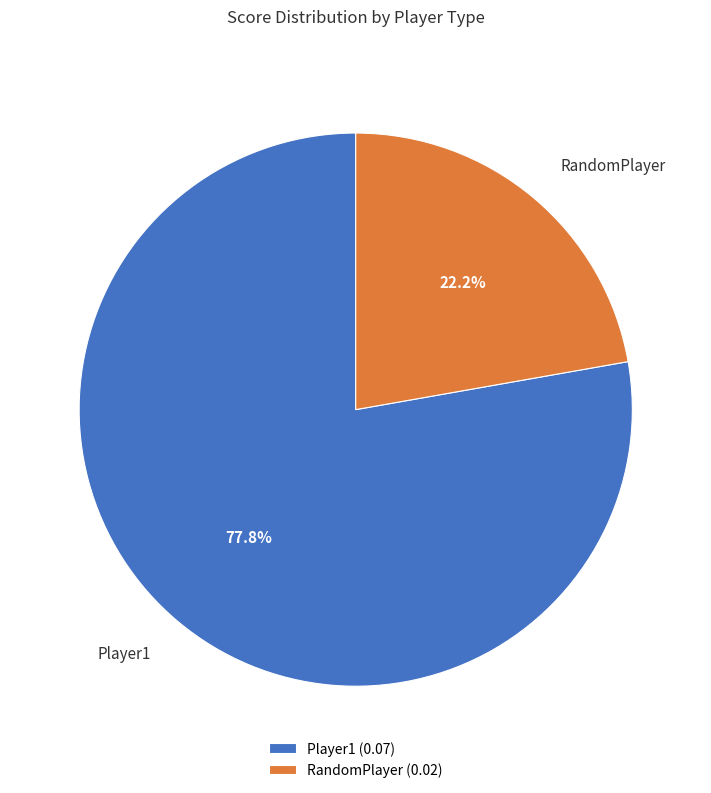

Which has a higher value, Player1 or RandomPlayer?

Player1